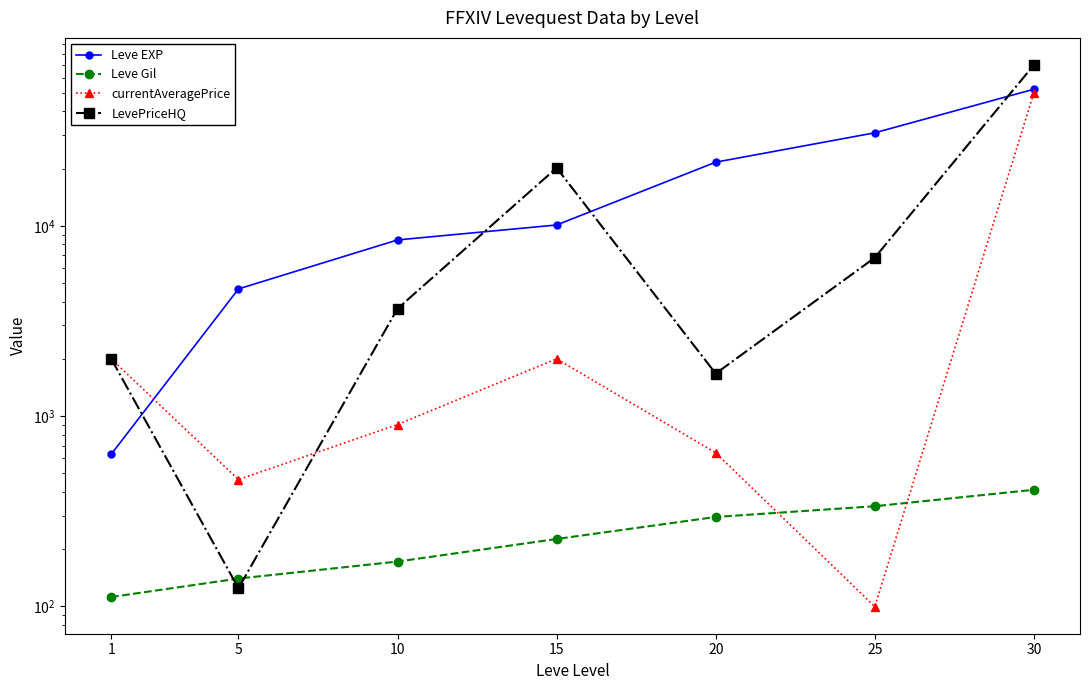

Rank the series by their average value, from highest to lowest.

Leve EXP, LevePriceHQ, currentAveragePrice, Leve Gil